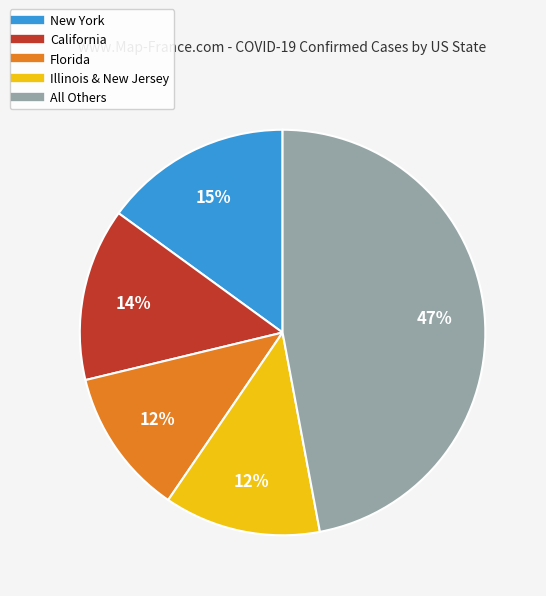

To the nearest percent, what is the difference between the largest and smallest slice percentages?

35%